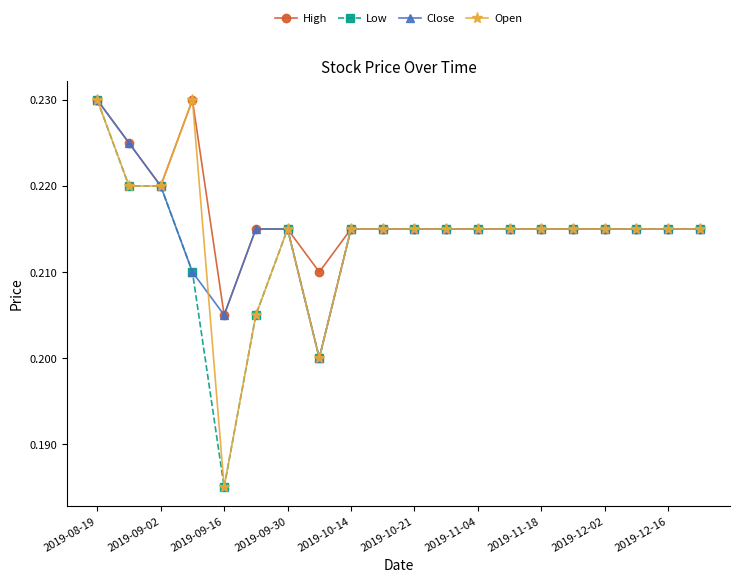

Count the High values in the range 0 to 1.

20